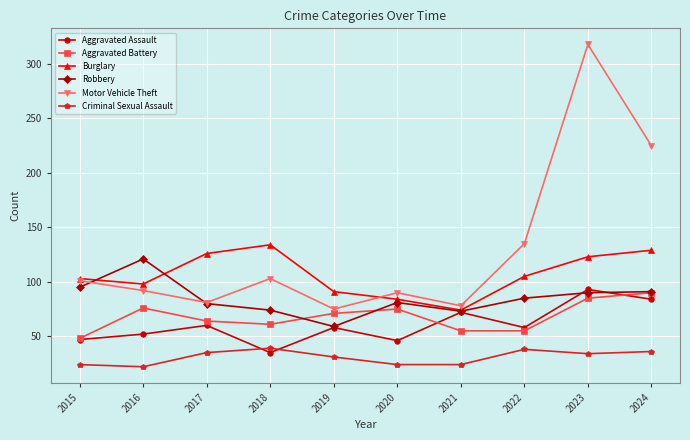

At how many categories does at least one series exceed 293?

1